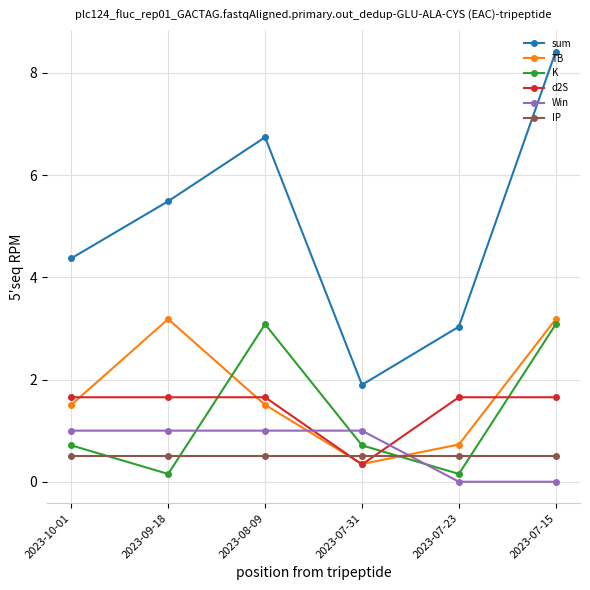

What position from the right is 2023-07-15?

1